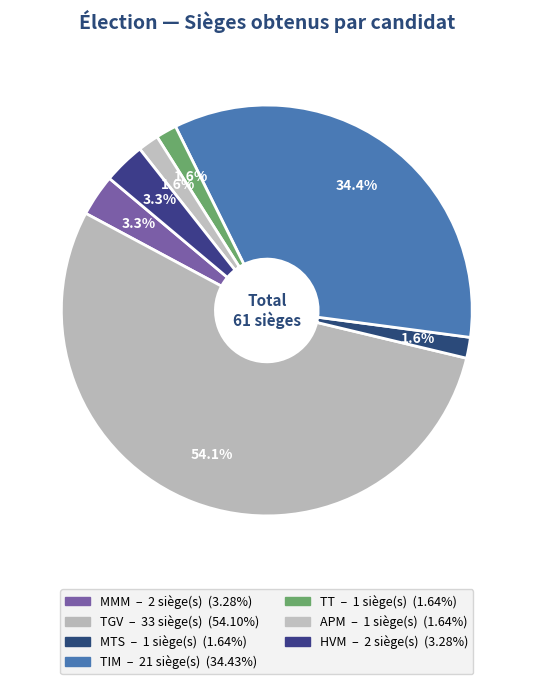

What is the largest slice in the pie chart?

TGV